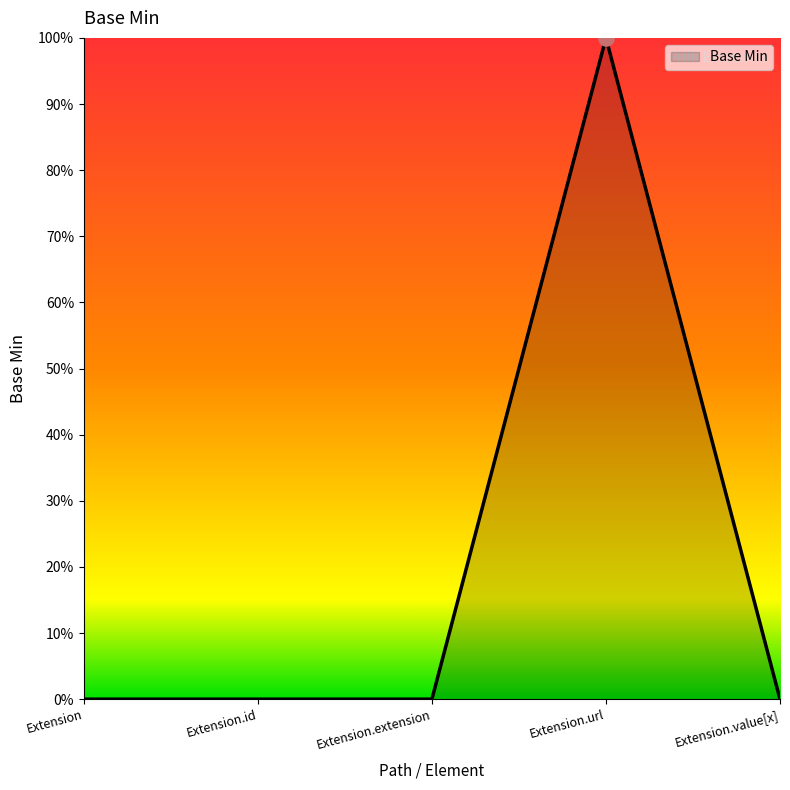

Which has a higher value, Extension.id or Extension.value[x]?

Extension.id